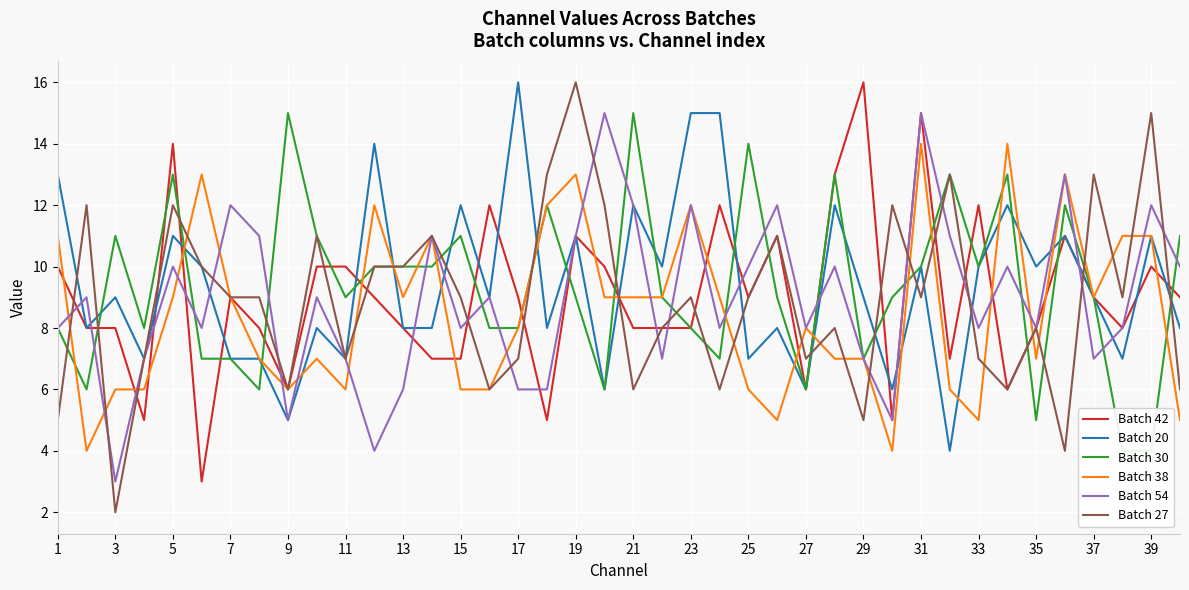

Read the Batch 38 value at 25, to the nearest 5.

5